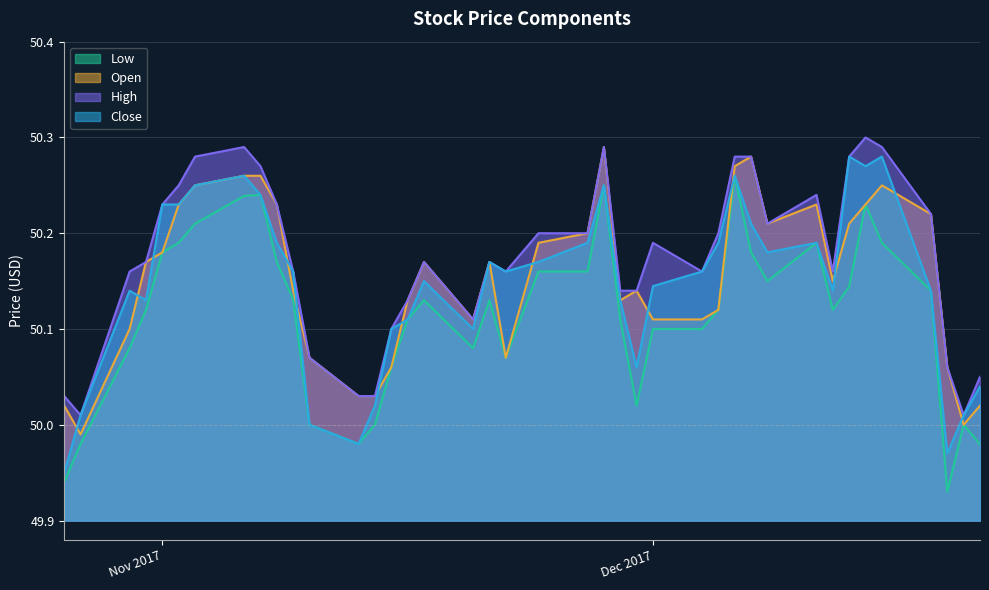

Which category has the lowest value across all series?

2017-12-19